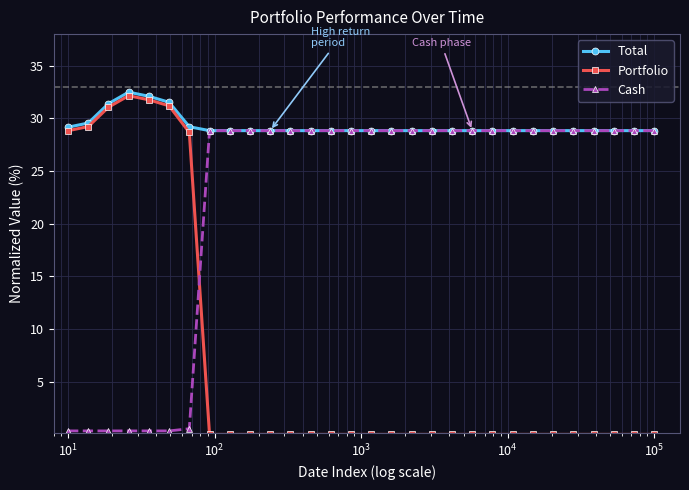

Which series has the widest spread of values?

Portfolio